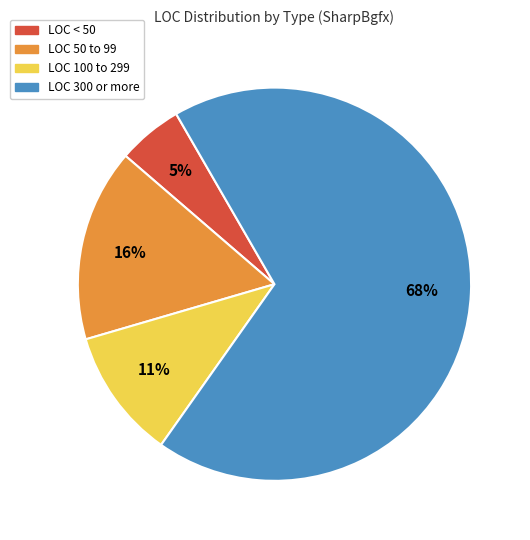

To the nearest percent, what is the difference between the largest and smallest slice percentages?

63%